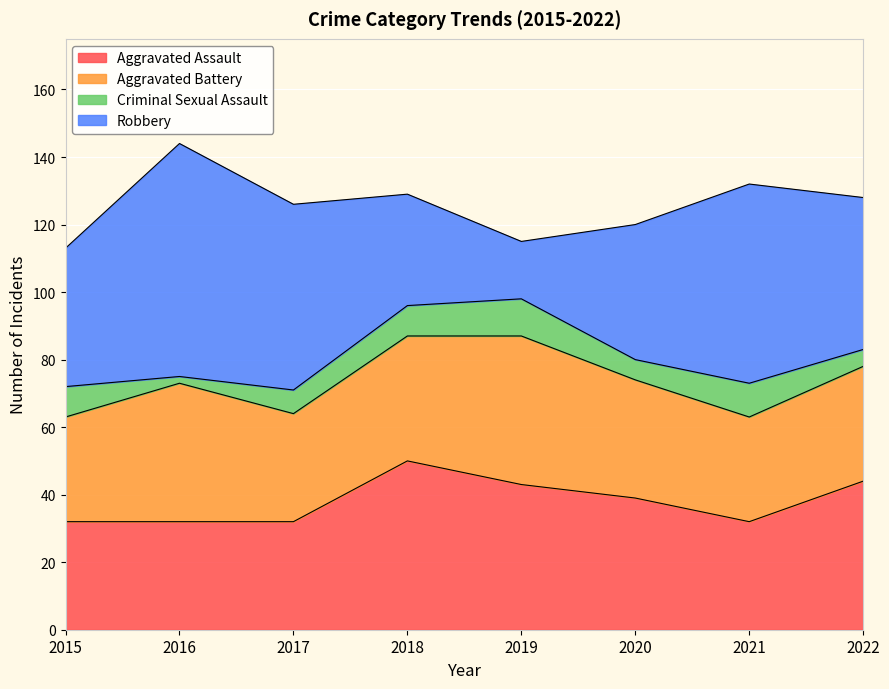

What are all the series names shown in the legend?

Aggravated Assault, Aggravated Battery, Criminal Sexual Assault, Robbery